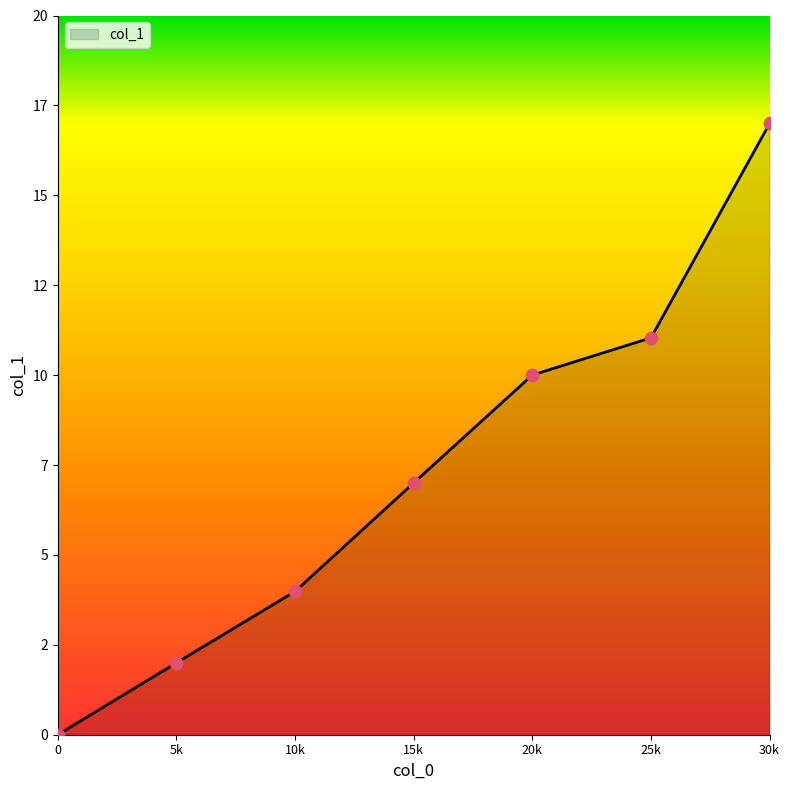

Is this an area chart (filled region under the line)?

Yes